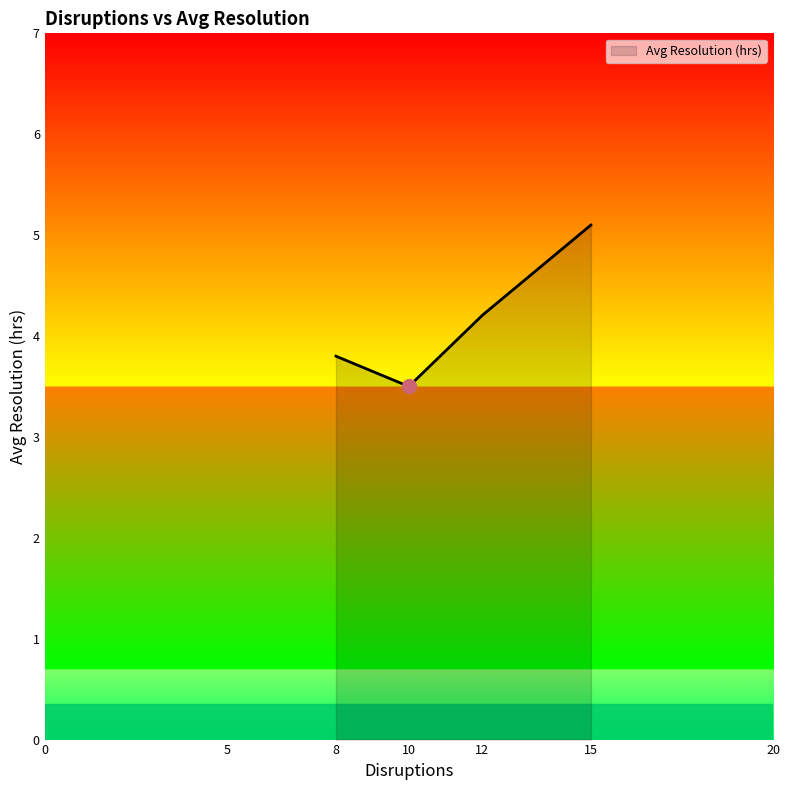

What is the maximum value shown in the chart?

5.1